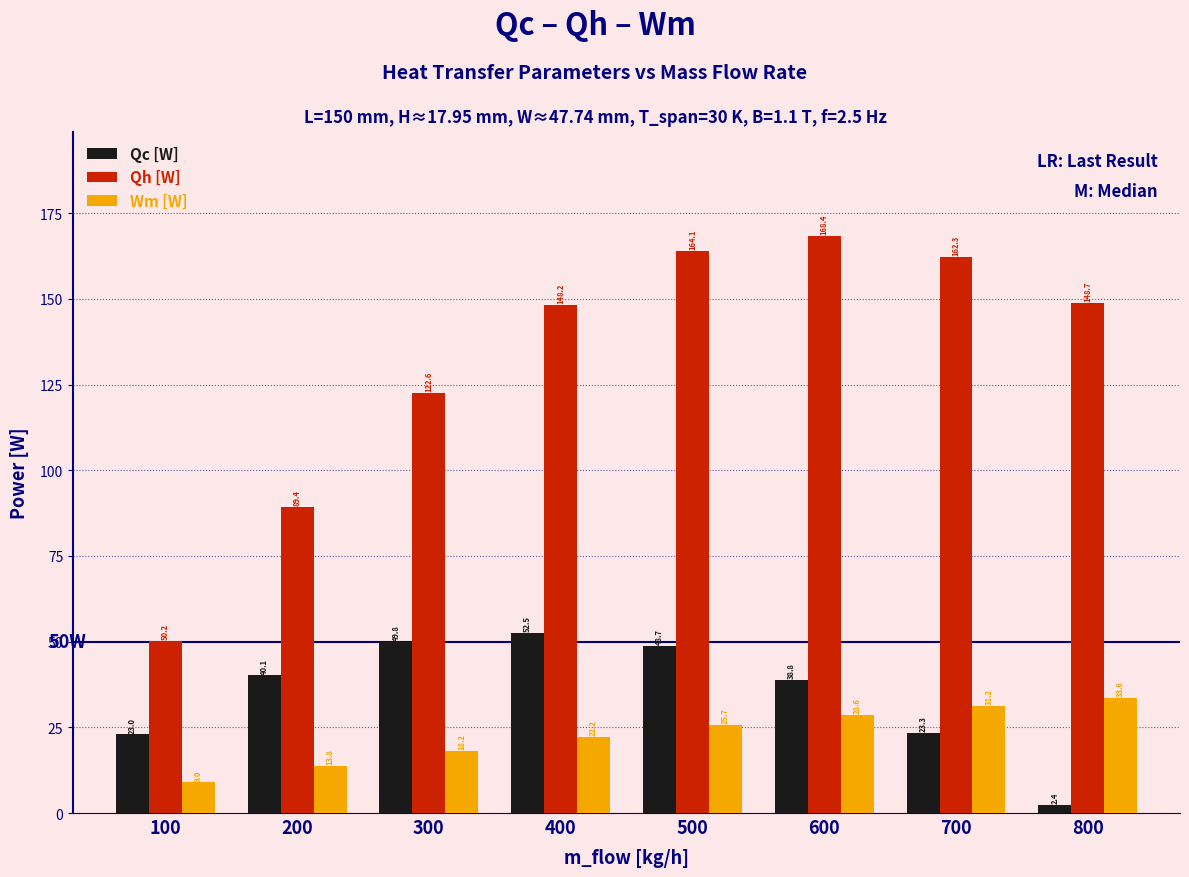

Is the value of Qc [W] at 600 greater than the value of Qh [W] at 300?

No